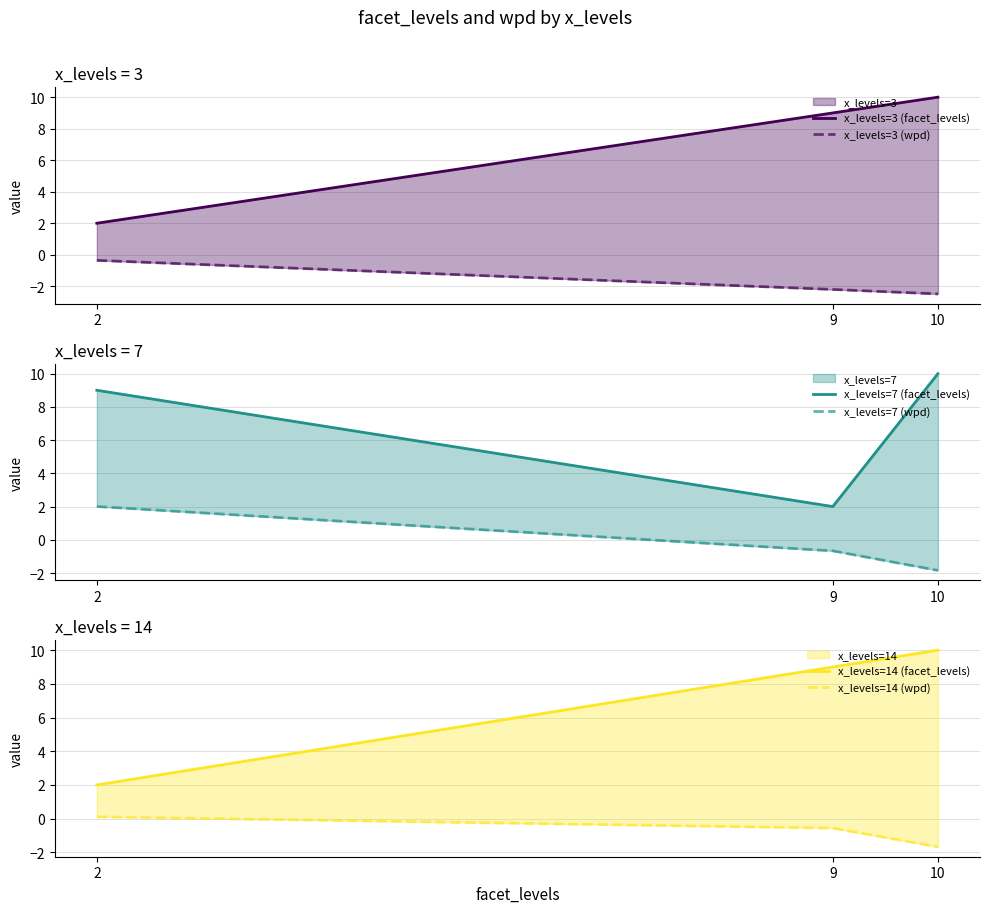

The x_levels=7 (wpd) series shows 1.0 at 2. True or false?

False